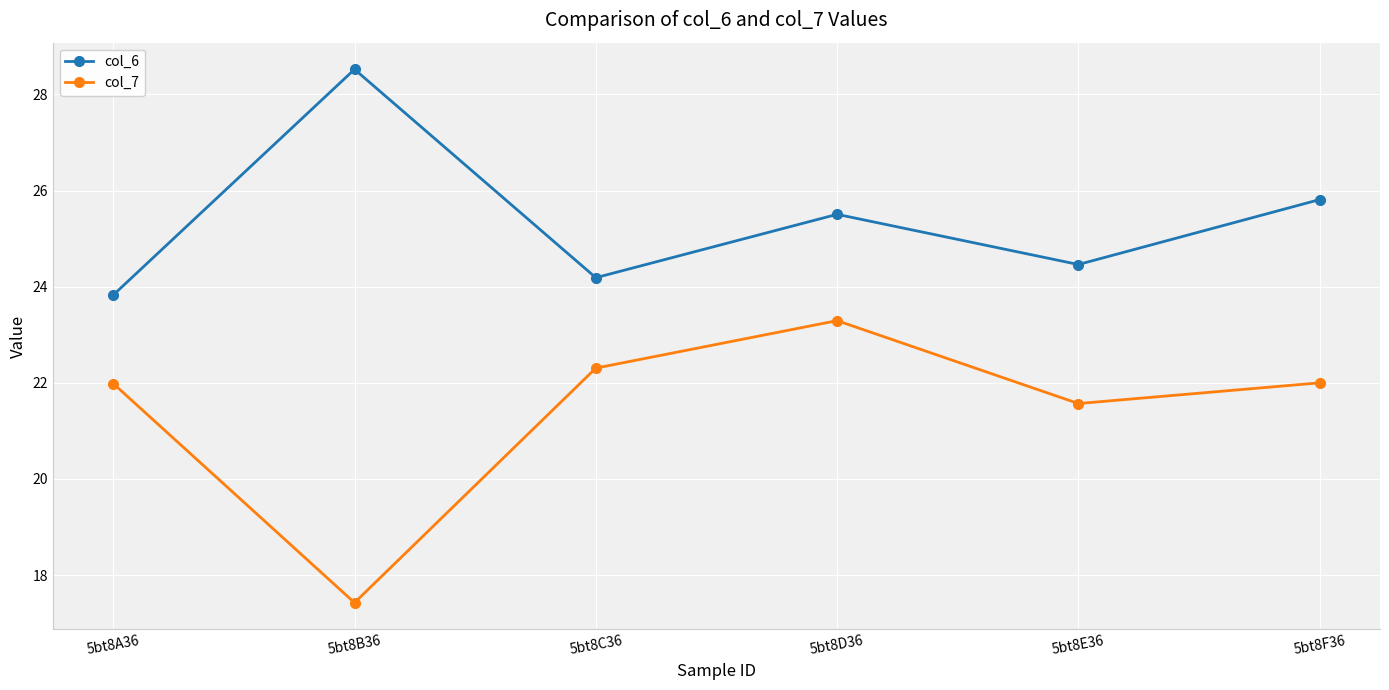

At which category does the chart reach its peak across all series?

5bt8B36